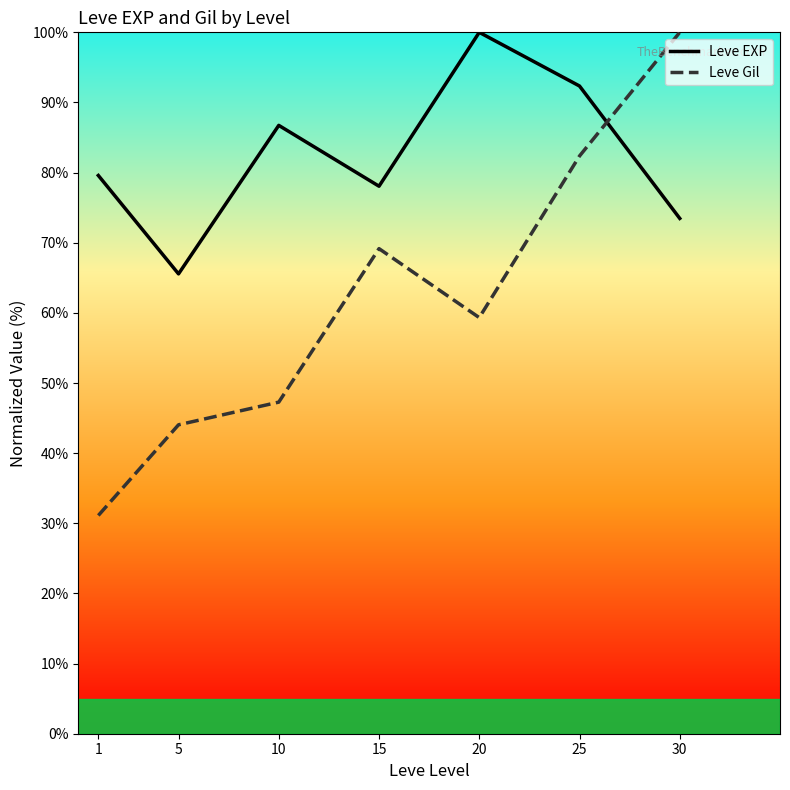

What is the average value of the Leve Gil series?

61.9